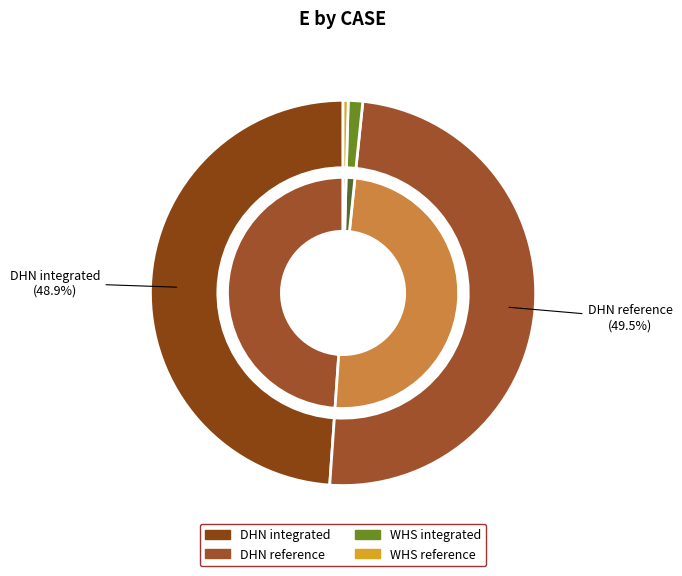

Count the number of slices in the pie.

4